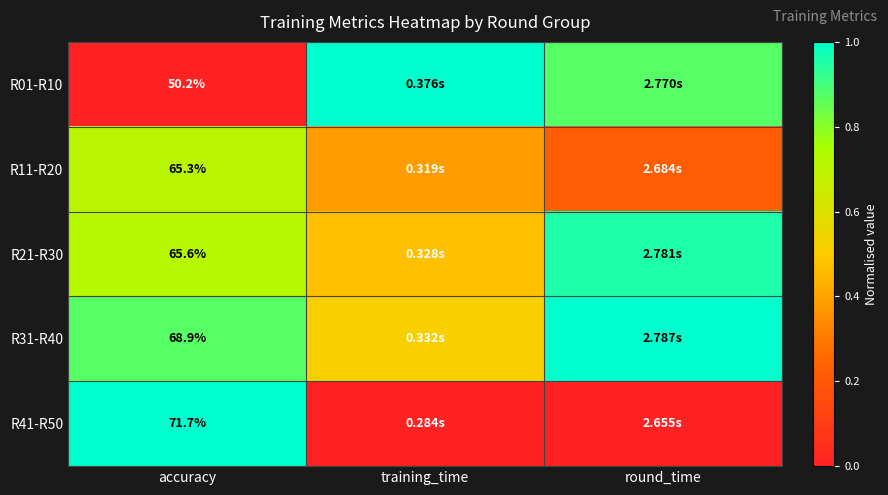

How many categories are shown in the chart?

3